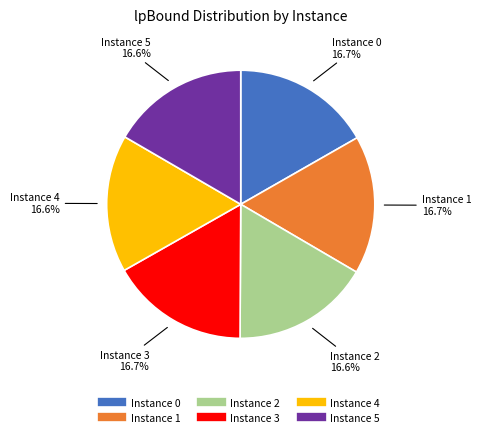

Is there a majority slice in this chart?

No